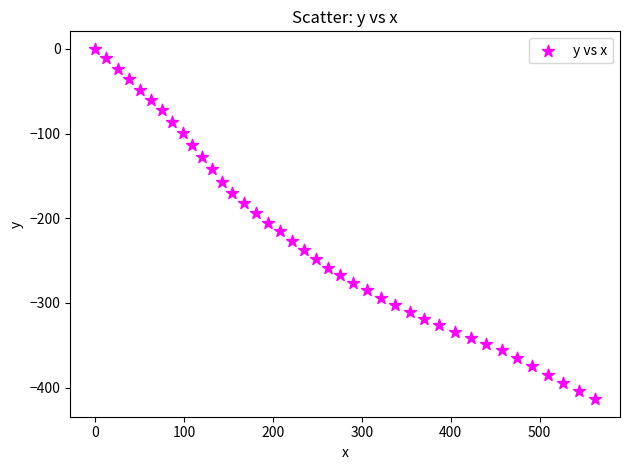

What is the range of Y values (max minus min)?

413.8